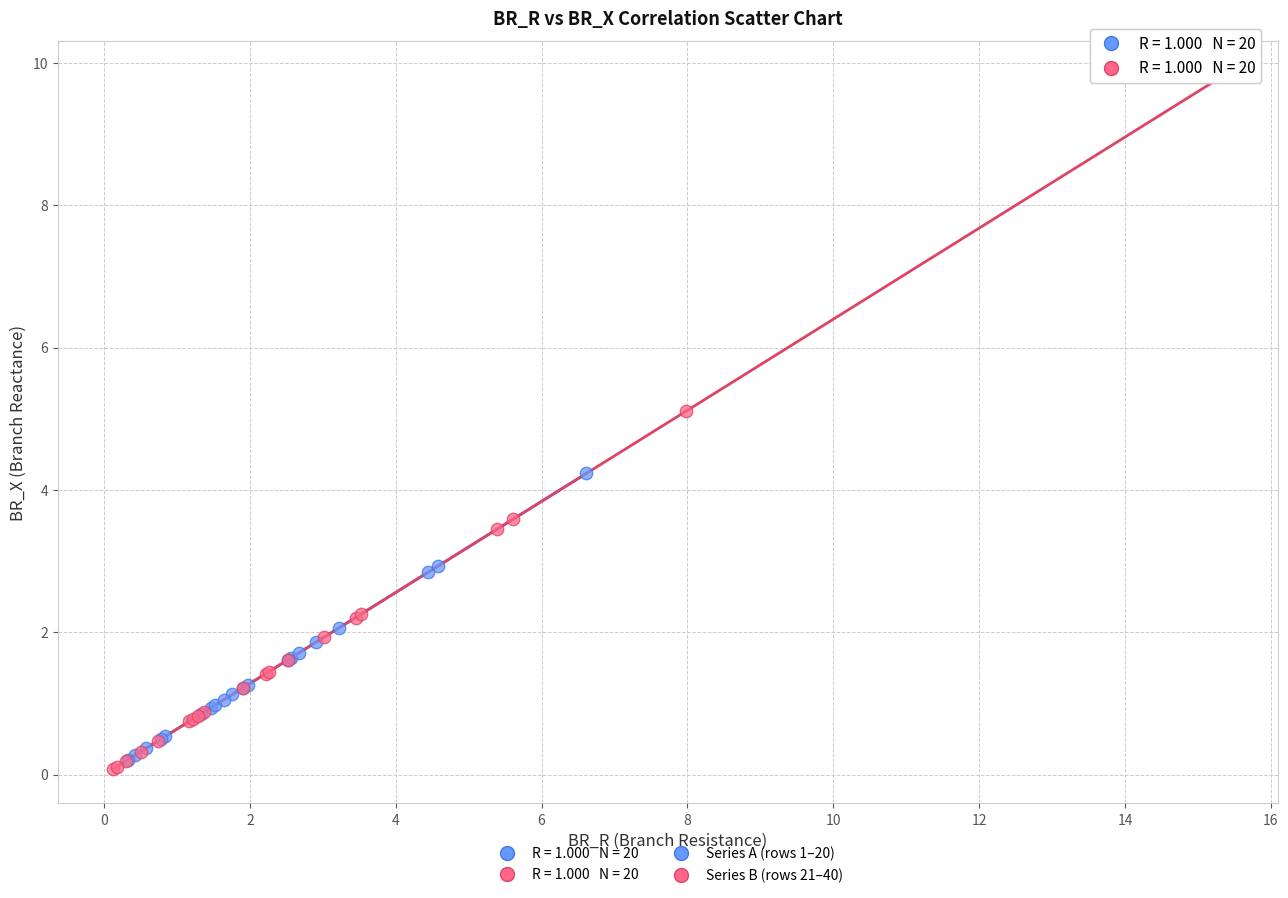

Which series reaches the maximum Y coordinate?

Series B (rows 21–40)